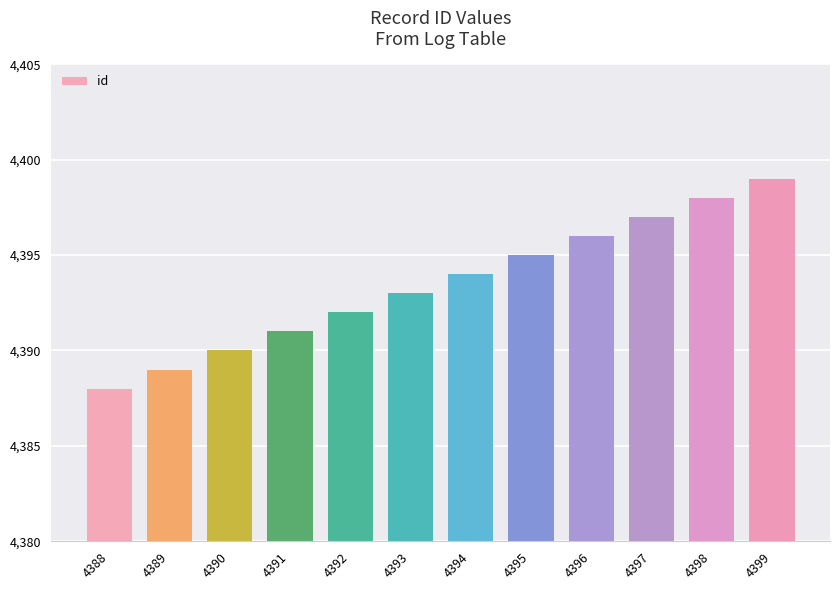

What is the smallest value displayed?

4388